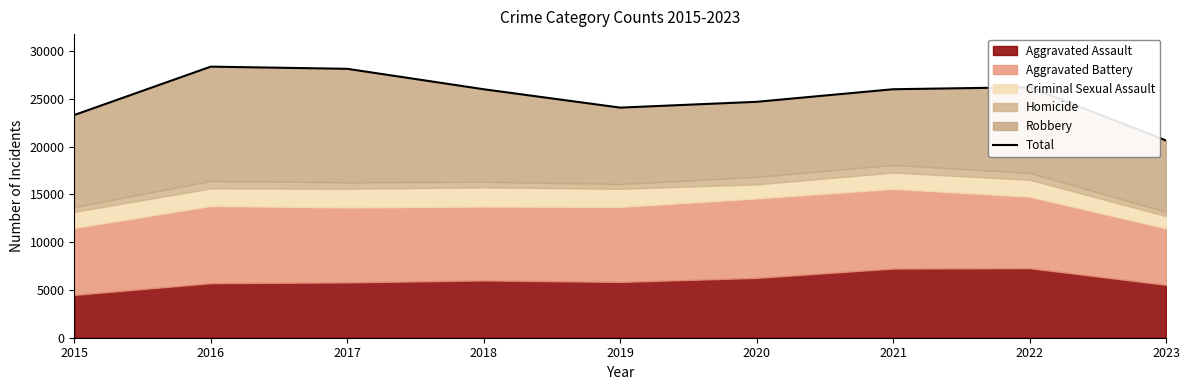

Reading left to right, extract all data points from this chart.

23315	28379	28152	26012	24090	24696	26013	26228	20650